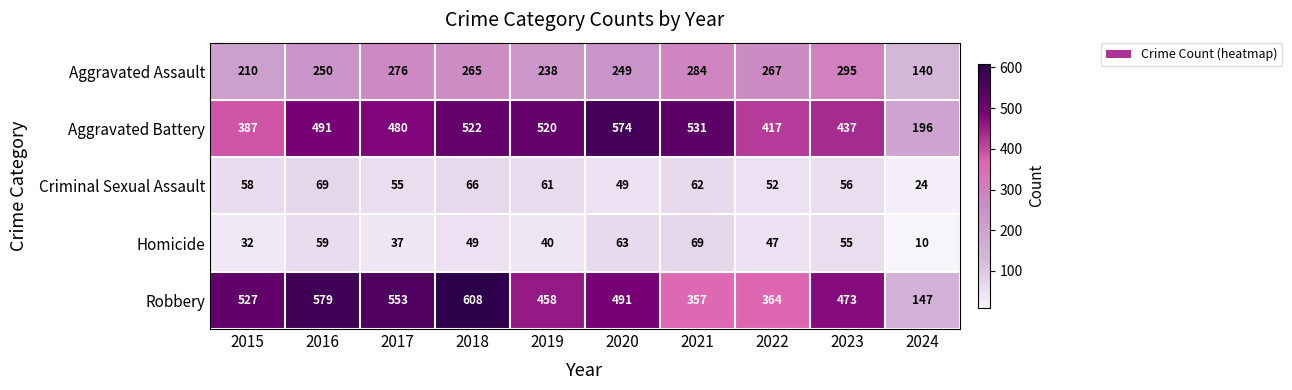

What is the sum of the Aggravated Assault values at 2015 and 2018?

475